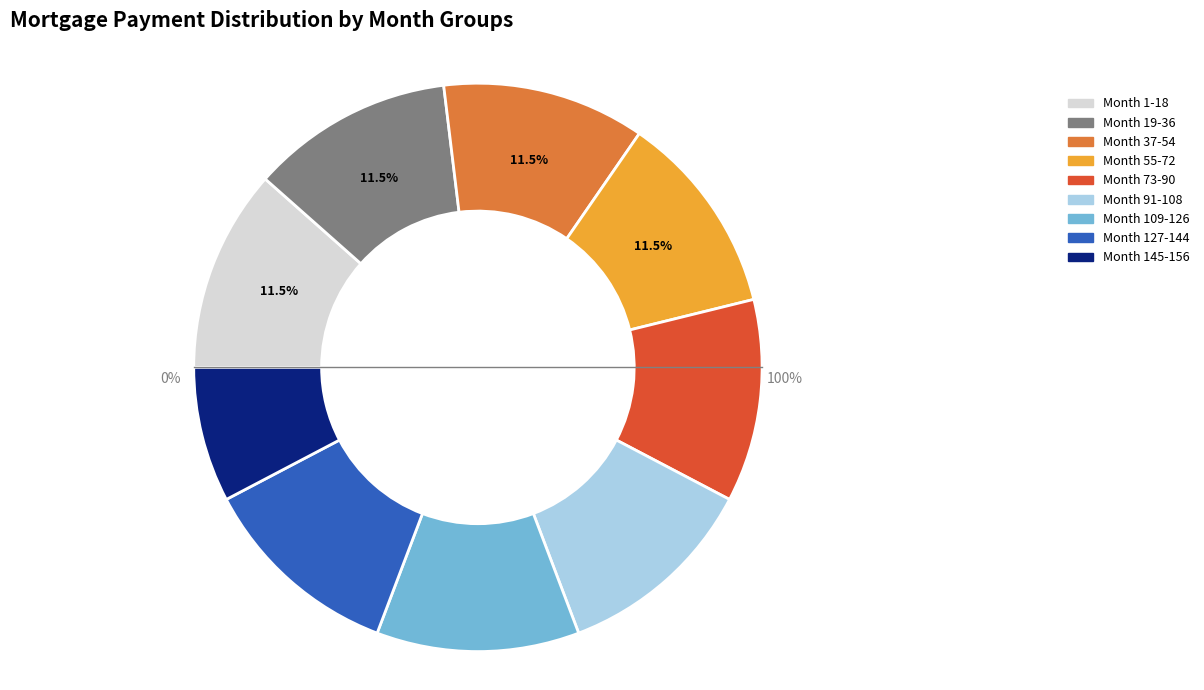

To the nearest percent, what percentage of the pie is Month 91-108?

12%